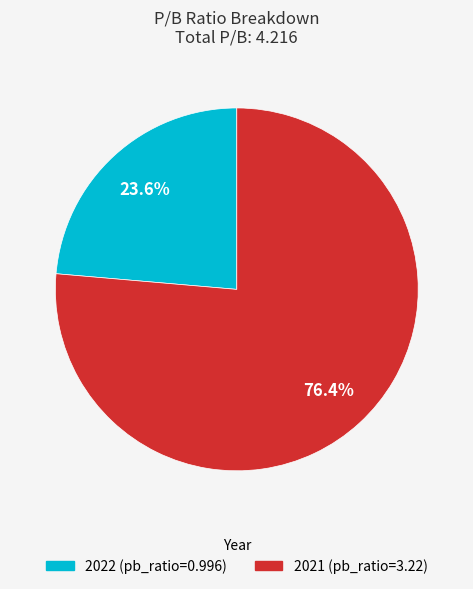

Which slice is the largest?

2021